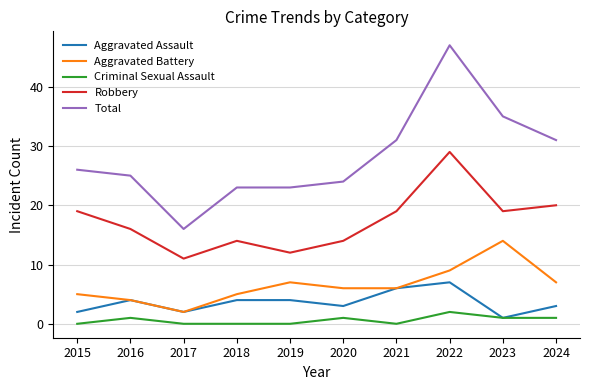

What are all the series names shown in the legend?

Aggravated Assault, Aggravated Battery, Criminal Sexual Assault, Robbery, Total